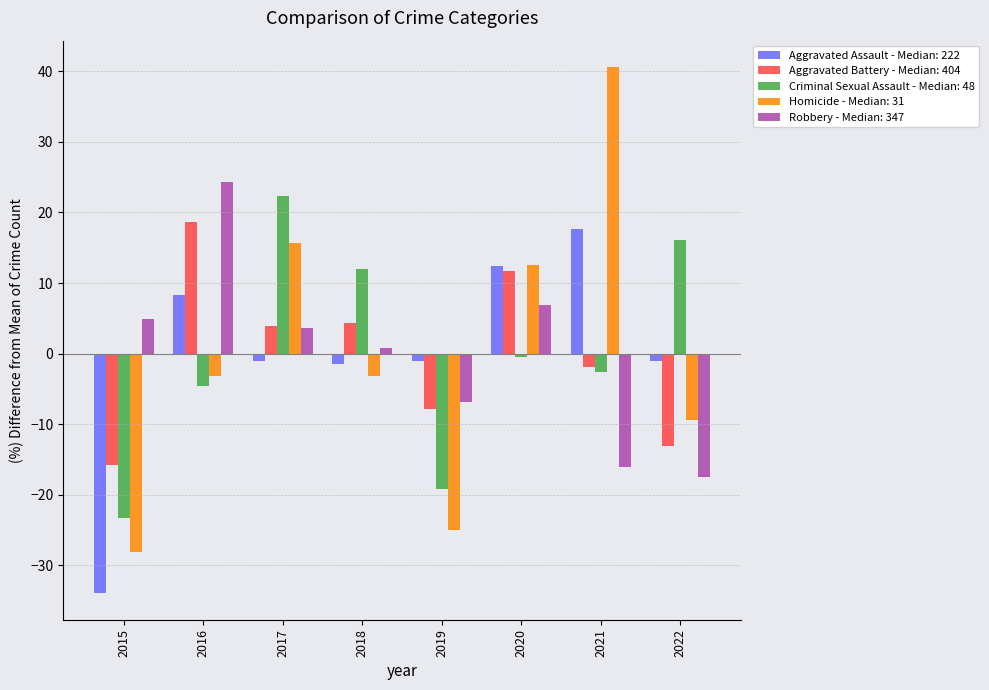

Between 2018 and 2020, which series saw the biggest shift?

Homicide - Median: 31